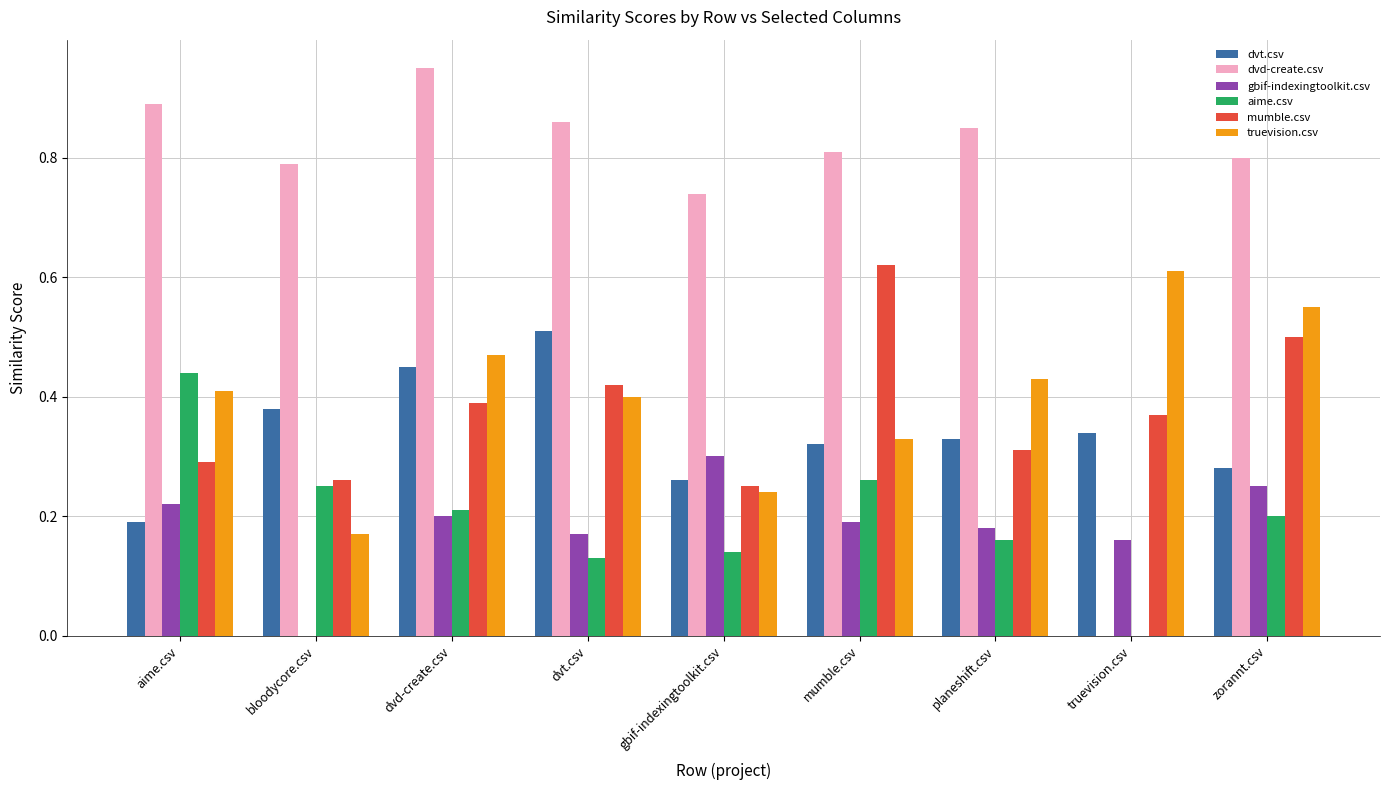

How many groups of bars are there?

9